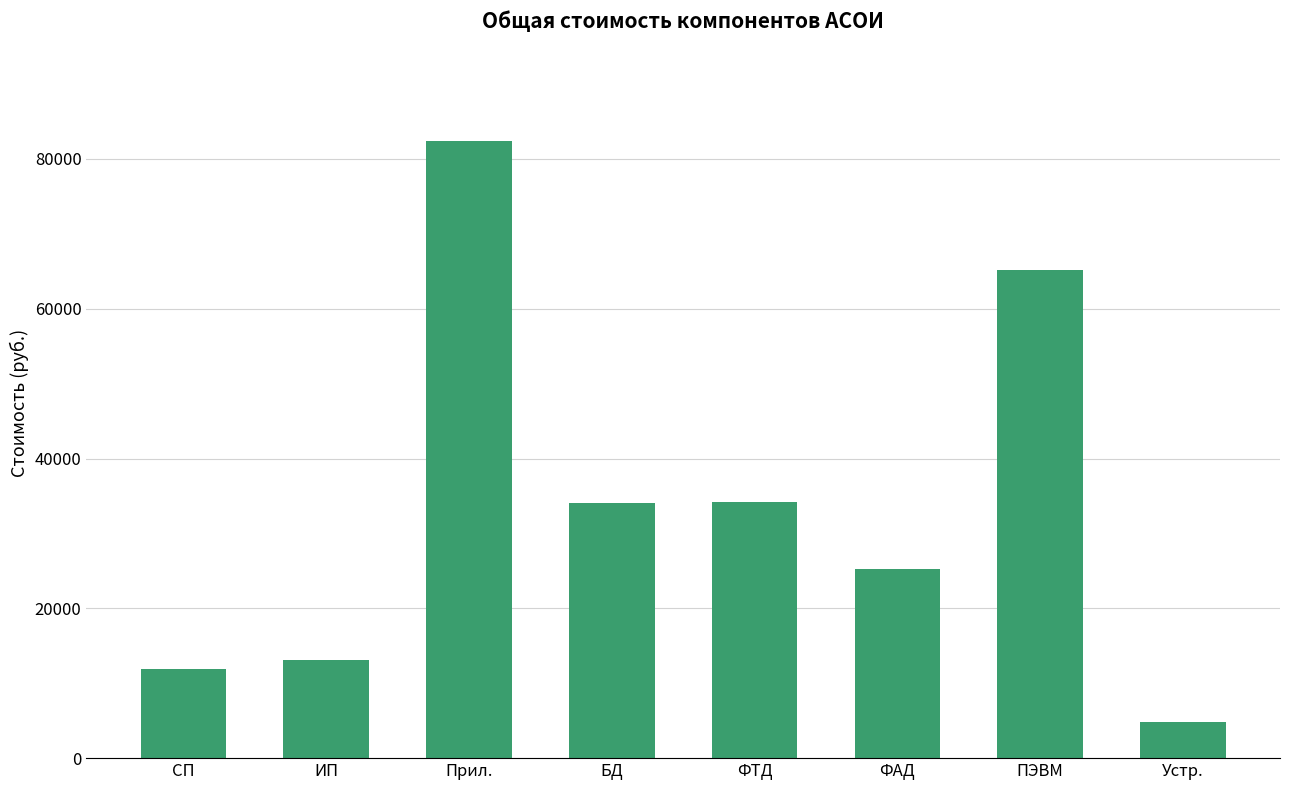

Approximately how many times larger is the value at ПЭВМ compared to ИП?

5.0